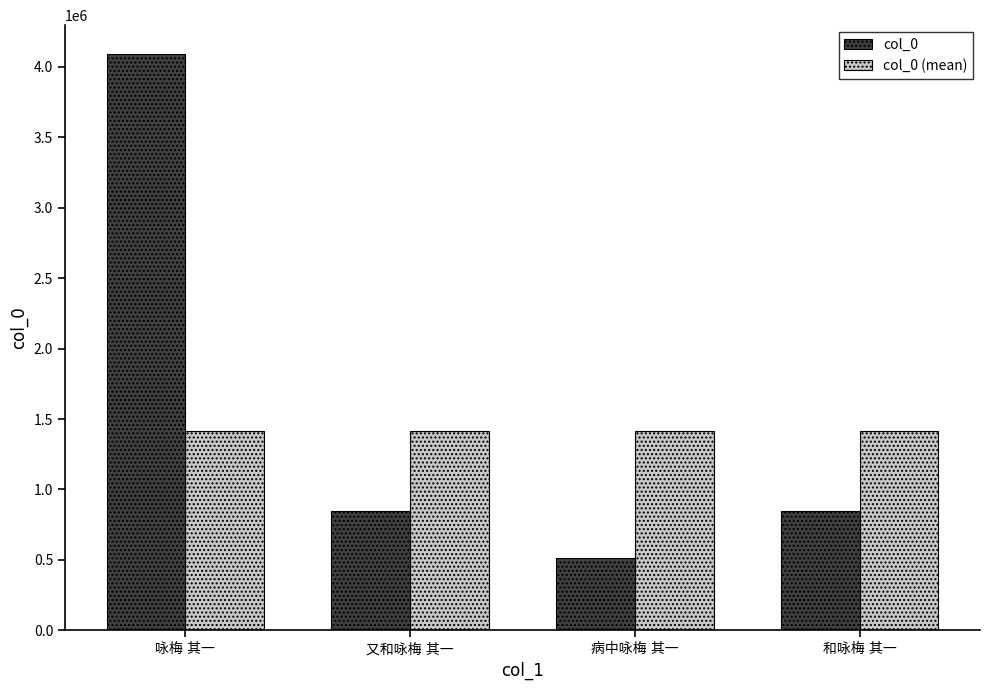

What is the minimum value shown in the chart?

511569.0